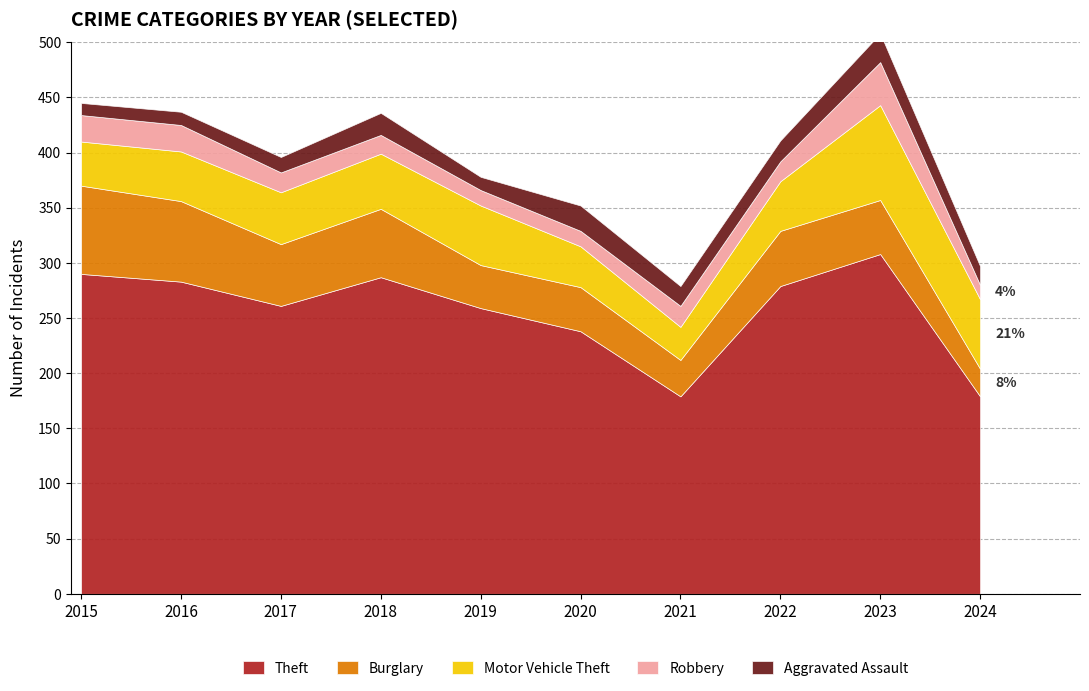

At 2018, list the series in order from largest to smallest.

Theft, Burglary, Motor Vehicle Theft, Aggravated Assault, Robbery